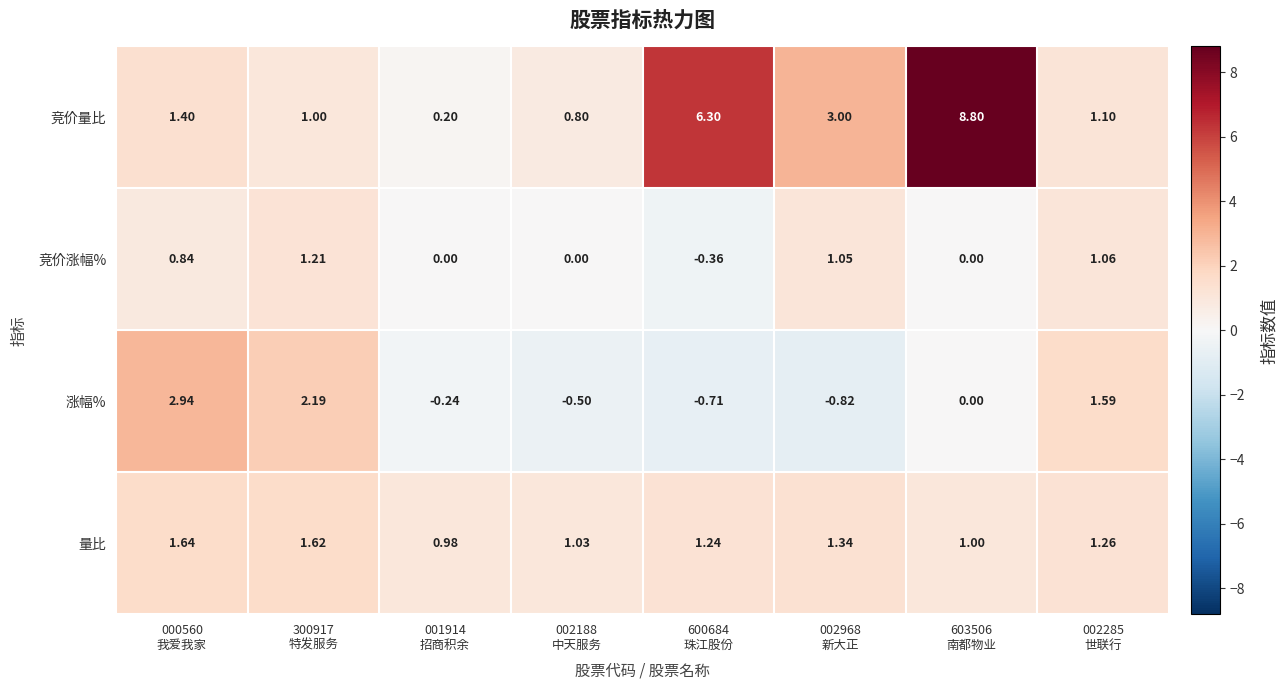

Rank the series at 002968
新大正 from highest to lowest value.

竞价量比, 量比, 竞价涨幅%, 涨幅%